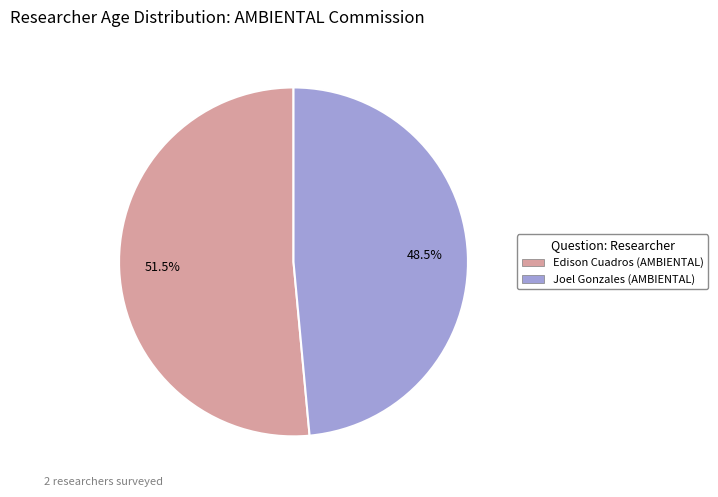

To the nearest percent, what is the combined percentage of Joel Gonzales (AMBIENTAL) and Edison Cuadros (AMBIENTAL)?

100%